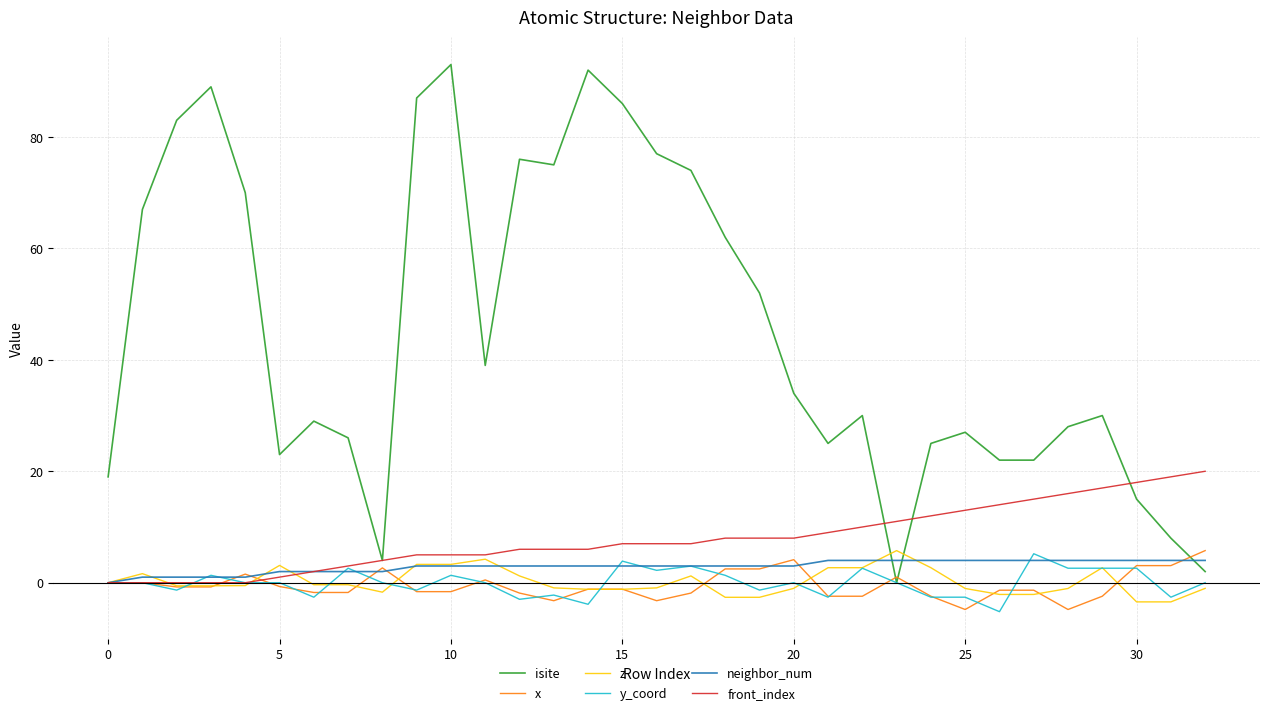

At how many categories does at least one series exceed 80?

6